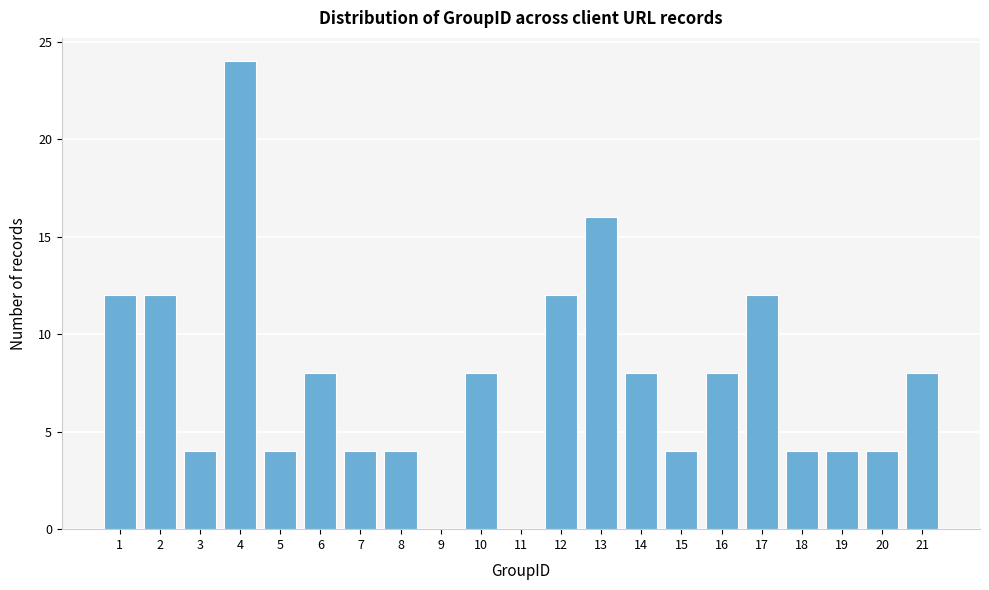

Reading left to right, what are all the values shown in this chart?

1=12	2=12	3=4	4=24	5=4	6=8	7=4	8=4	9=0	10=8	11=0	12=12	13=16	14=8	15=4	16=8	17=12	18=4	19=4	20=4	21=8